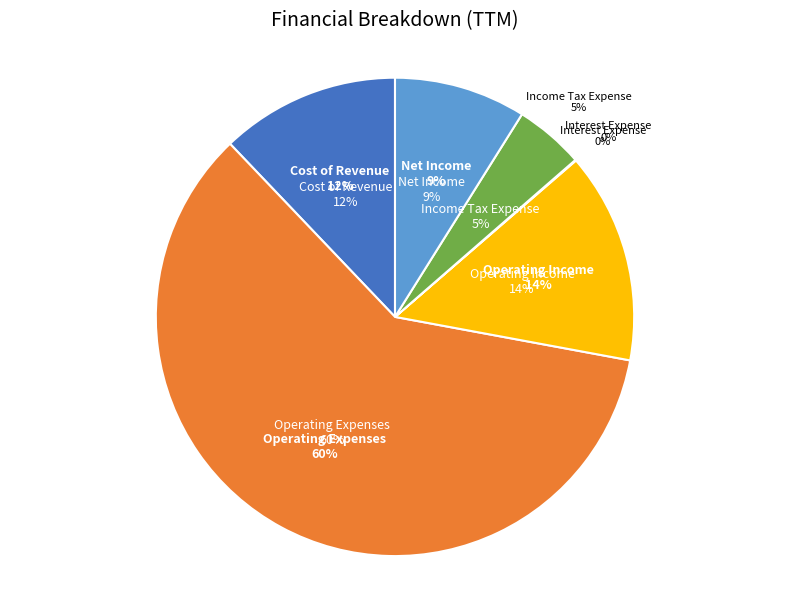

To the nearest percent, what is the difference between the largest and smallest slice percentages?

60%